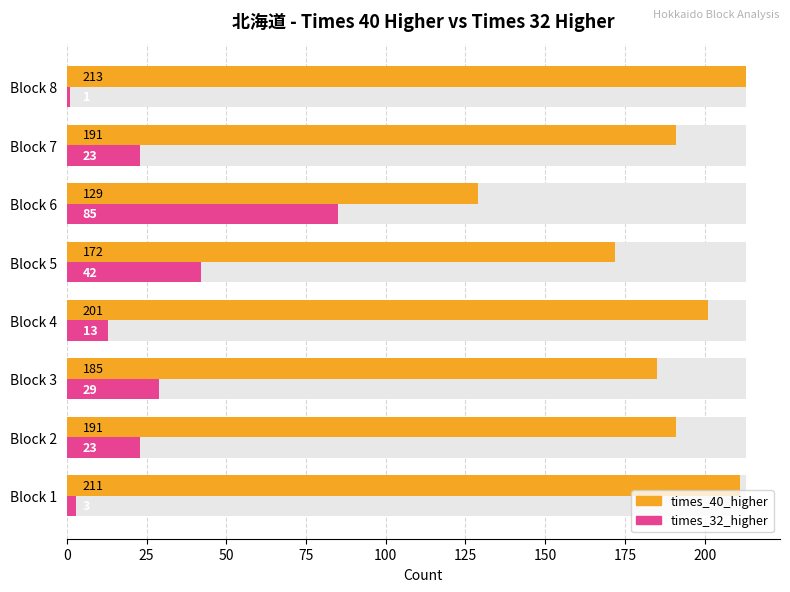

What is the minimum value shown in the chart?

1